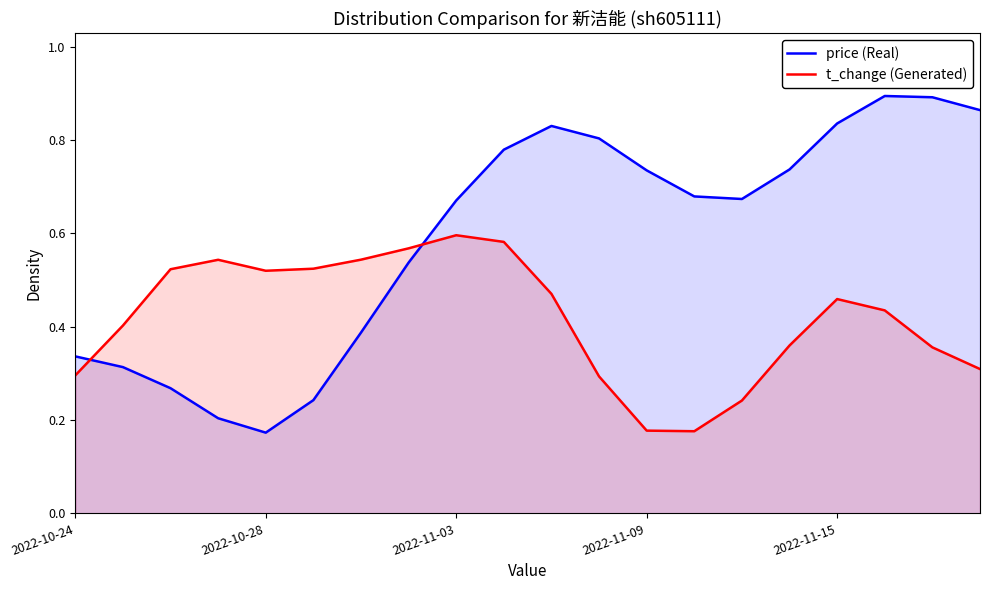

What is the sum of all price (Real) values?

11.9